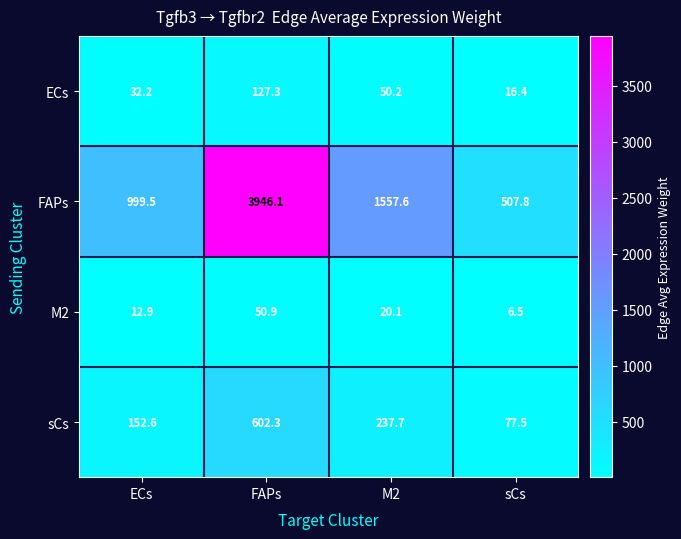

True or false: ECs has a value of 42.6 at ECs.

False